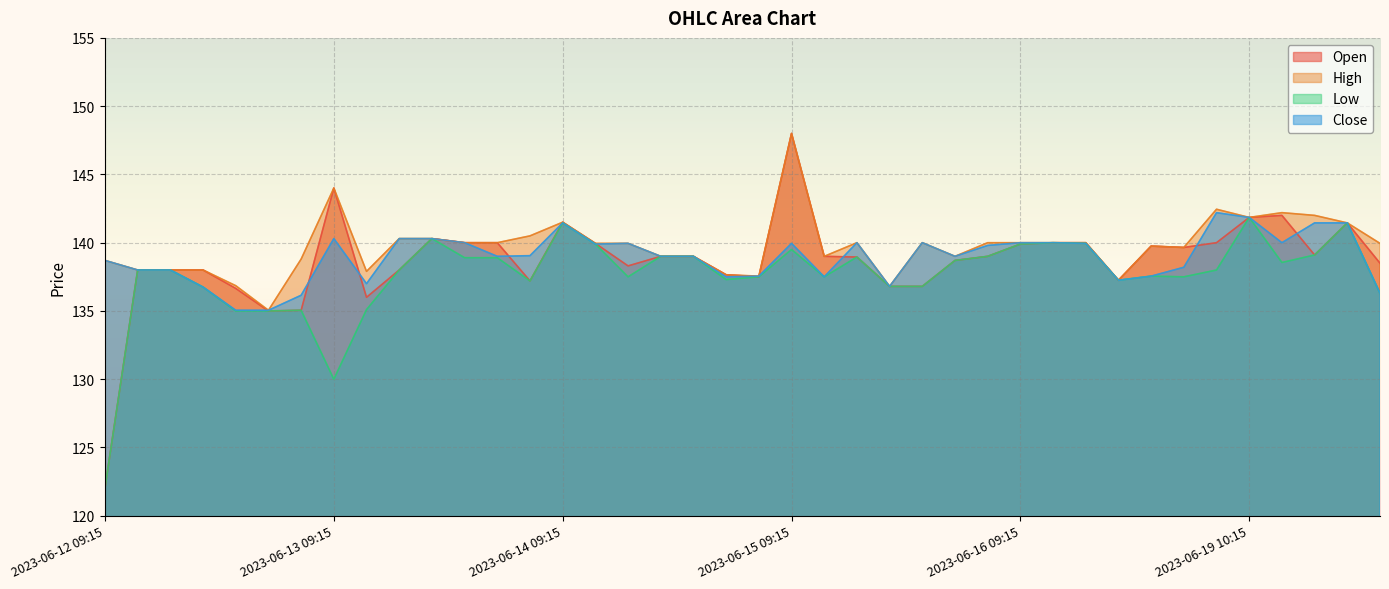

True or false: Low and Close cross at least once.

False